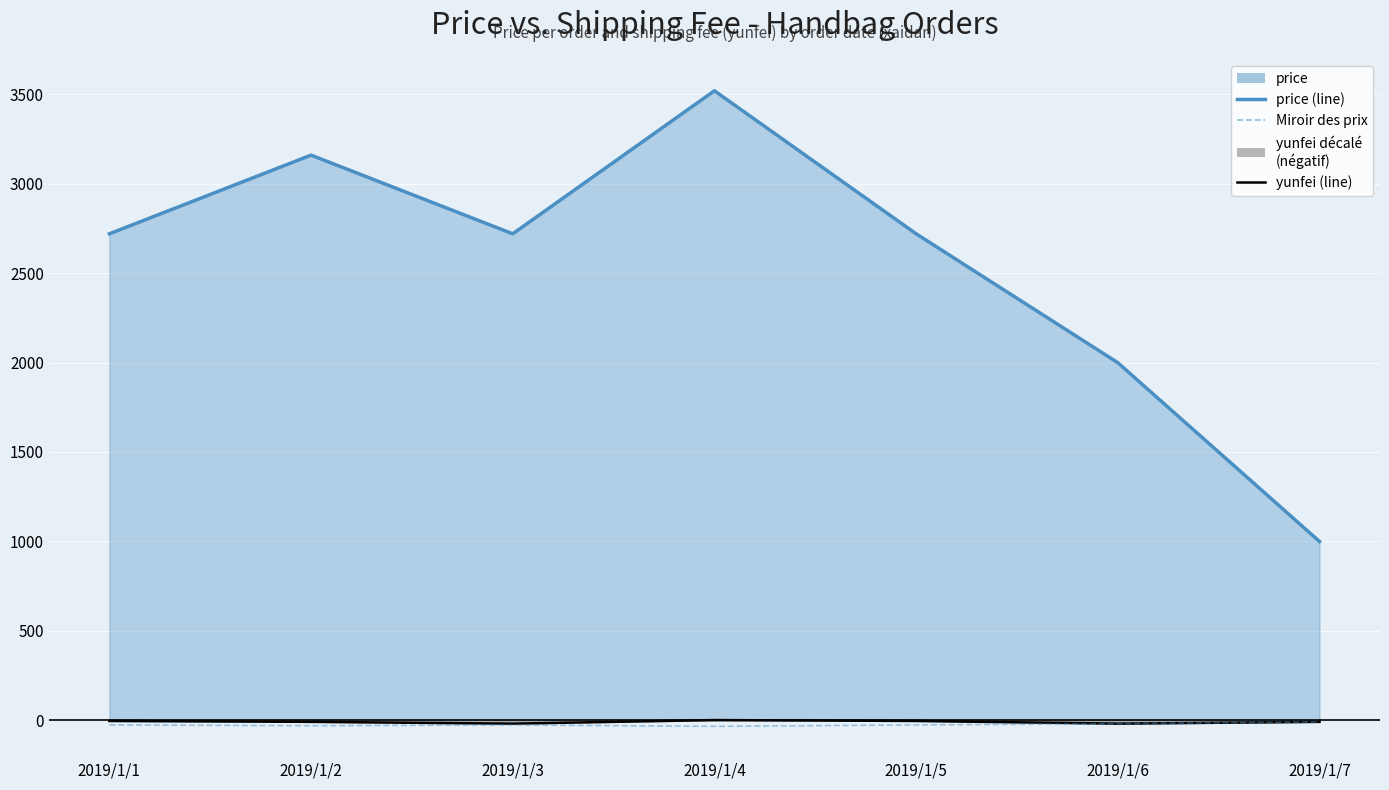

Which series has the largest total across all categories?

price (line)